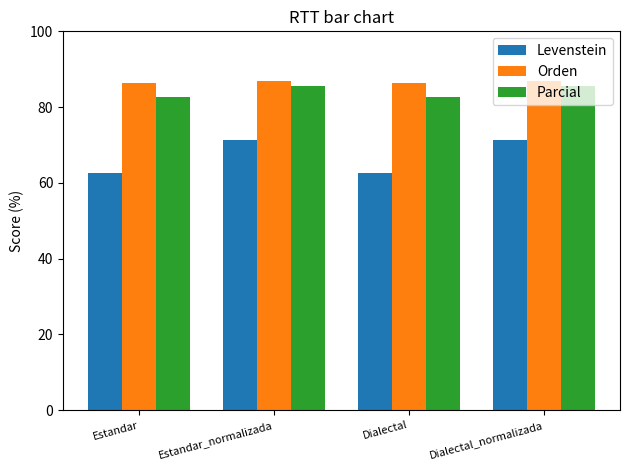

What is the difference between the Orden values at Dialectal and Dialectal_normalizada?

0.4